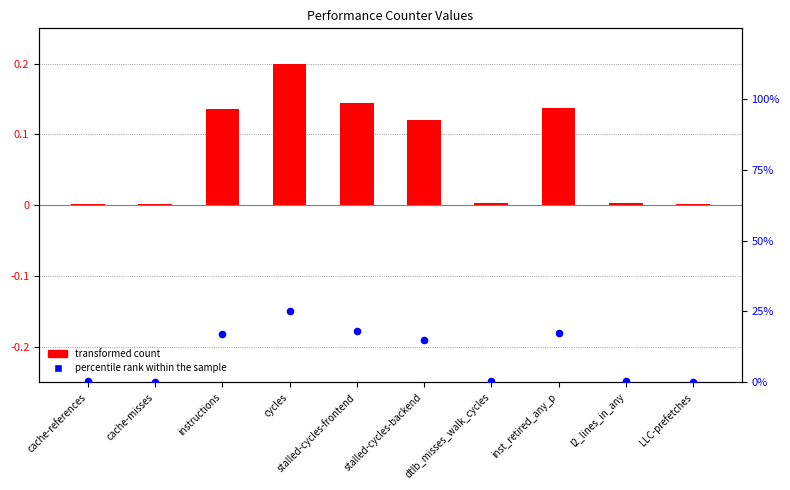

Is the value of percentile rank within the sample at instructions greater than the value of transformed count at instructions?

Yes